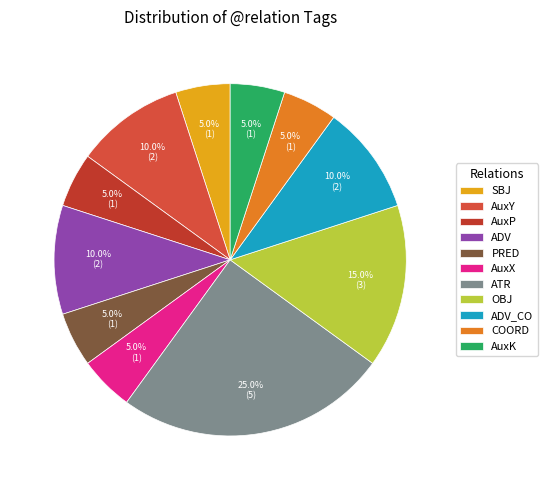

Combined, do AuxP and ADV account for over 50%?

No